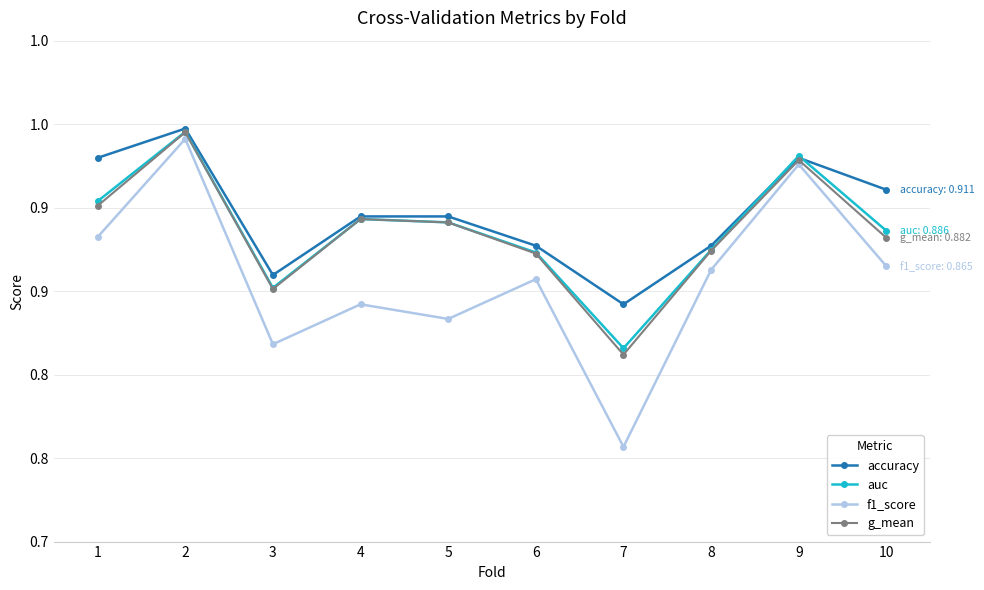

What is the total value across all series at 9?

3.7